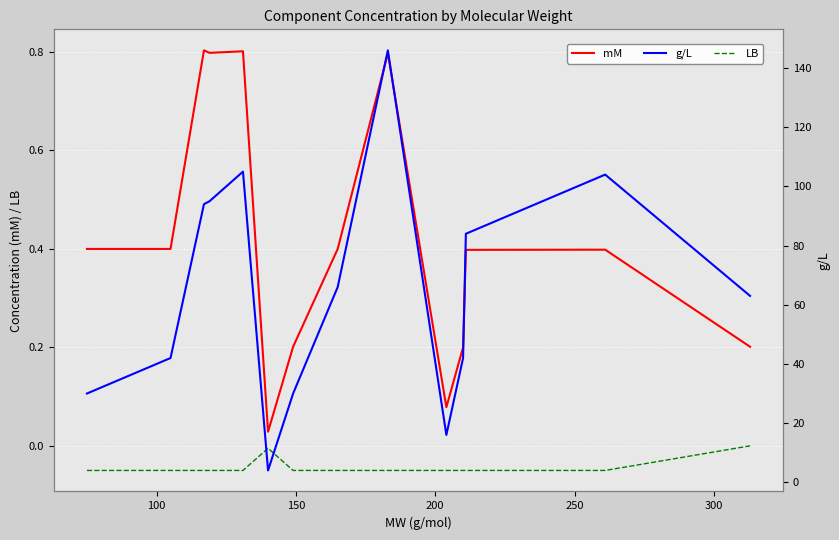

At how many categories does at least one series exceed 42?

9